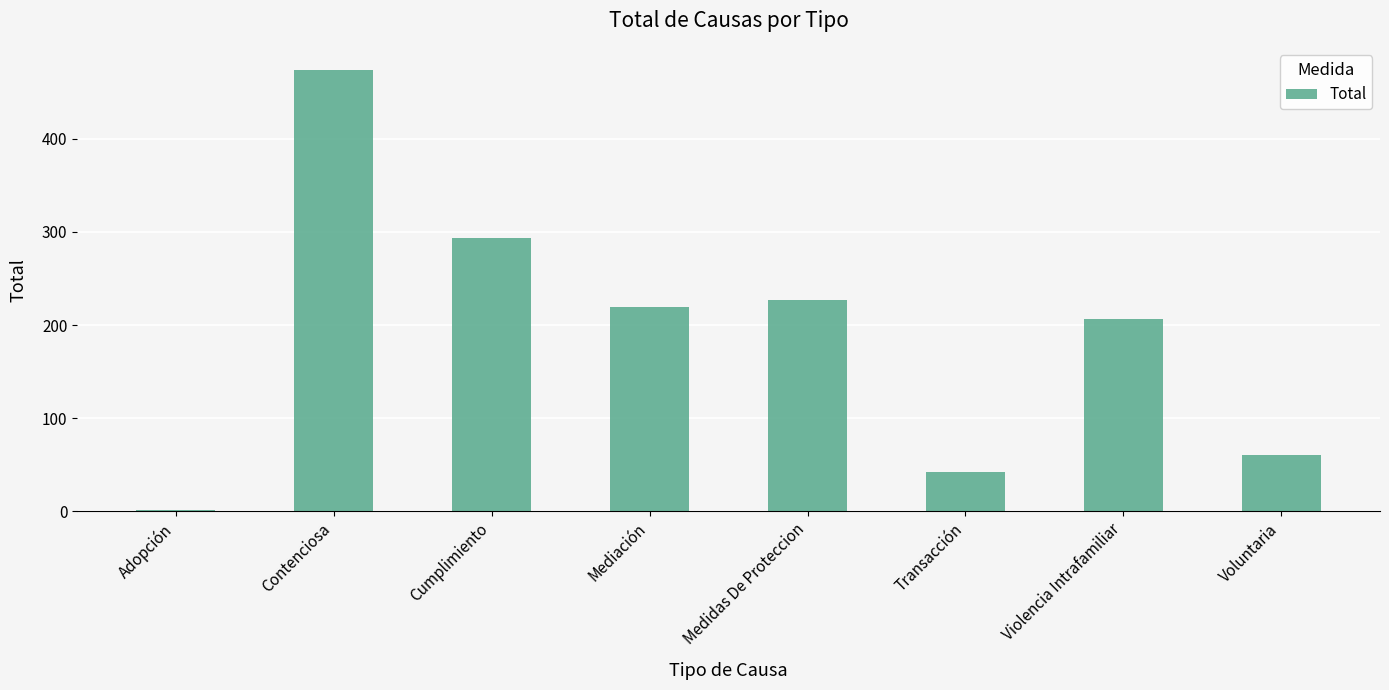

Reading left to right, transcribe all the data shown in this chart.

1	474	293	219	227	42	207	60